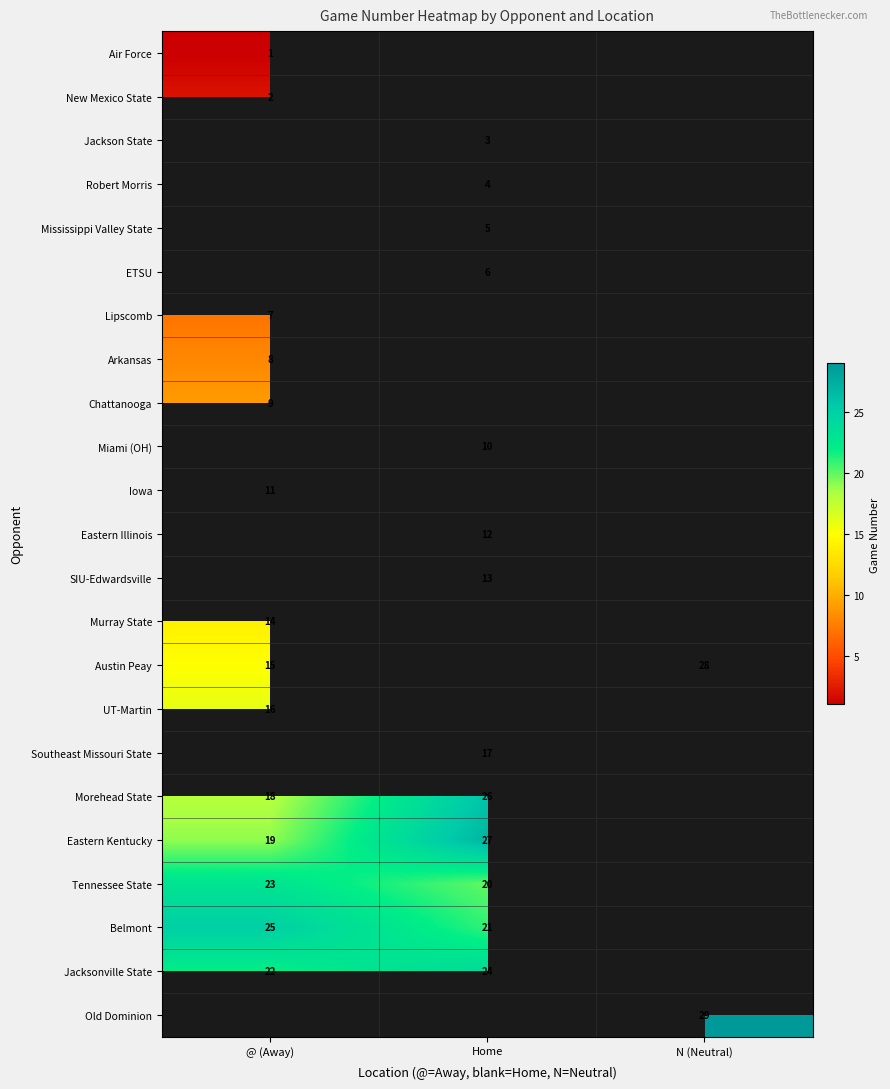

The value of Eastern Kentucky at Home is 6. True or false?

False